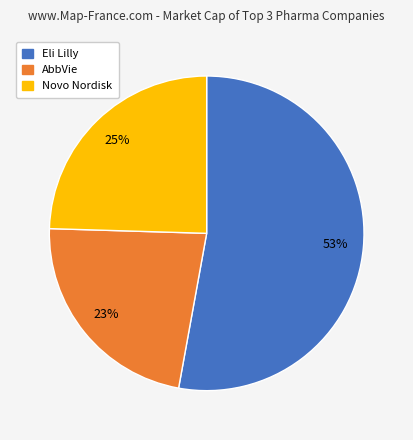

Does any single category account for the majority?

Yes